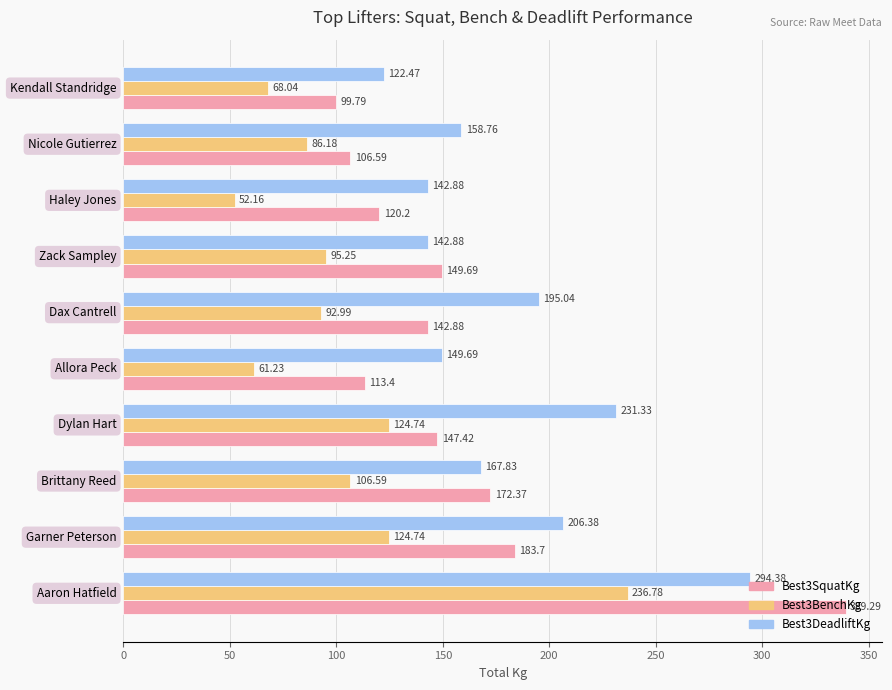

Which series has the largest total across all categories?

Best3DeadliftKg